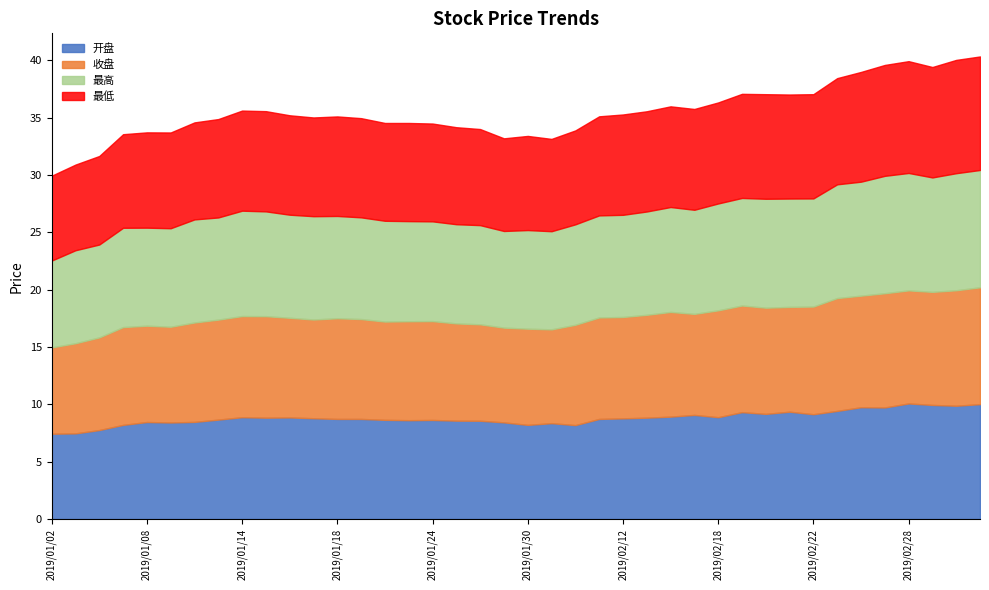

Reading left to right, what are all the values shown in this chart?

开盘: 2019/01/02=7.4	2019/01/03=7.5	2019/01/04=7.8	2019/01/07=8.2	2019/01/08=8.5	2019/01/09=8.4	2019/01/10=8.5	2019/01/11=8.7	2019/01/14=8.9	2019/01/15=8.8	2019/01/16=8.9	2019/01/17=8.8	2019/01/18=8.7	2019/01/21=8.7	2019/01/22=8.7	2019/01/23=8.6	2019/01/24=8.6	2019/01/25=8.6	2019/01/28=8.6	2019/01/29=8.4	2019/01/30=8.2	2019/01/31=8.4	2019/02/01=8.2	2019/02/11=8.7	2019/02/12=8.8	2019/02/13=8.8	2019/02/14=8.9	2019/02/15=9.1	2019/02/18=8.9	2019/02/19=9.3	2019/02/20=9.2	2019/02/21=9.4	2019/02/22=9.1	2019/02/25=9.4	2019/02/26=9.8	2019/02/27=9.7	2019/02/28=10.1	2019/03/01=9.9	2019/03/04=9.9	2019/03/05=10.0
收盘: 2019/01/02=7.5	2019/01/03=7.9	2019/01/04=8.1	2019/01/07=8.5	2019/01/08=8.4	2019/01/09=8.3	2019/01/10=8.7	2019/01/11=8.7	2019/01/14=8.8	2019/01/15=8.8	2019/01/16=8.7	2019/01/17=8.6	2019/01/18=8.8	2019/01/21=8.7	2019/01/22=8.6	2019/01/23=8.6	2019/01/24=8.6	2019/01/25=8.5	2019/01/28=8.4	2019/01/29=8.3	2019/01/30=8.4	2019/01/31=8.2	2019/02/01=8.8	2019/02/11=8.8	2019/02/12=8.8	2019/02/13=9.0	2019/02/14=9.1	2019/02/15=8.8	2019/02/18=9.3	2019/02/19=9.3	2019/02/20=9.3	2019/02/21=9.1	2019/02/22=9.4	2019/02/25=9.8	2019/02/26=9.7	2019/02/27=10.0	2019/02/28=9.9	2019/03/01=9.9	2019/03/04=10.1	2019/03/05=10.2
最高: 2019/01/02=7.6	2019/01/03=8.1	2019/01/04=8.1	2019/01/07=8.7	2019/01/08=8.6	2019/01/09=8.6	2019/01/10=9.0	2019/01/11=8.9	2019/01/14=9.2	2019/01/15=9.1	2019/01/16=9.0	2019/01/17=9.0	2019/01/18=8.9	2019/01/21=8.9	2019/01/22=8.8	2019/01/23=8.7	2019/01/24=8.7	2019/01/25=8.7	2019/01/28=8.7	2019/01/29=8.4	2019/01/30=8.6	2019/01/31=8.6	2019/02/01=8.8	2019/02/11=8.9	2019/02/12=8.9	2019/02/13=9.0	2019/02/14=9.2	2019/02/15=9.1	2019/02/18=9.3	2019/02/19=9.4	2019/02/20=9.5	2019/02/21=9.4	2019/02/22=9.4	2019/02/25=9.9	2019/02/26=9.9	2019/02/27=10.2	2019/02/28=10.2	2019/03/01=10.0	2019/03/04=10.2	2019/03/05=10.2
最低: 2019/01/02=7.4	2019/01/03=7.5	2019/01/04=7.7	2019/01/07=8.2	2019/01/08=8.3	2019/01/09=8.3	2019/01/10=8.5	2019/01/11=8.6	2019/01/14=8.7	2019/01/15=8.7	2019/01/16=8.7	2019/01/17=8.6	2019/01/18=8.7	2019/01/21=8.7	2019/01/22=8.5	2019/01/23=8.6	2019/01/24=8.5	2019/01/25=8.5	2019/01/28=8.4	2019/01/29=8.1	2019/01/30=8.2	2019/01/31=8.1	2019/02/01=8.2	2019/02/11=8.6	2019/02/12=8.8	2019/02/13=8.7	2019/02/14=8.8	2019/02/15=8.8	2019/02/18=8.8	2019/02/19=9.1	2019/02/20=9.1	2019/02/21=9.1	2019/02/22=9.1	2019/02/25=9.3	2019/02/26=9.6	2019/02/27=9.7	2019/02/28=9.8	2019/03/01=9.6	2019/03/04=9.9	2019/03/05=9.9